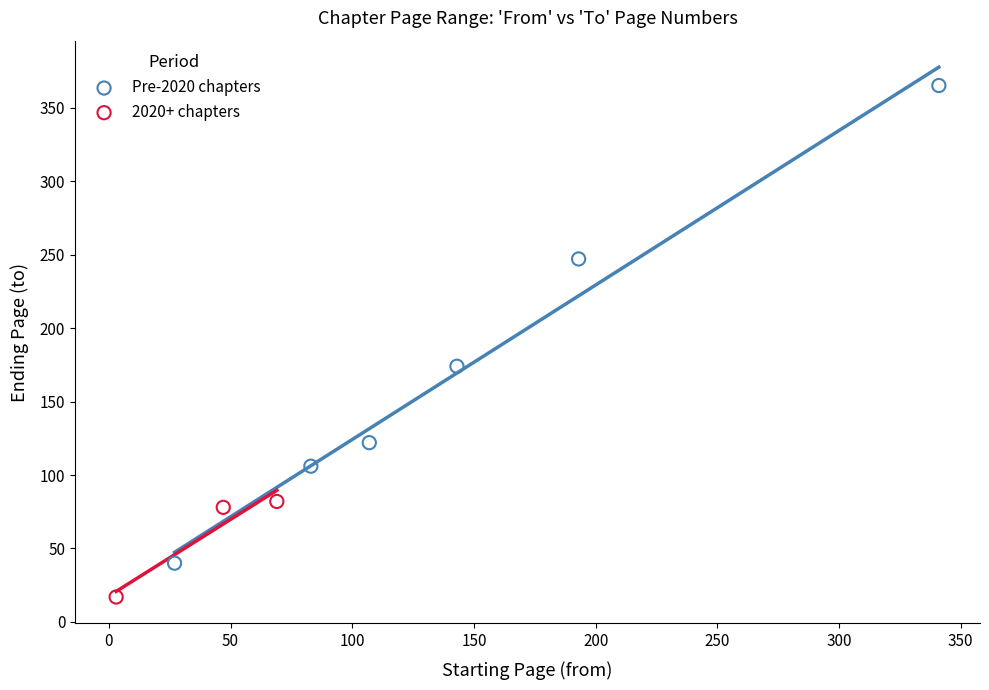

Which series contains the highest Y value?

Pre-2020 chapters